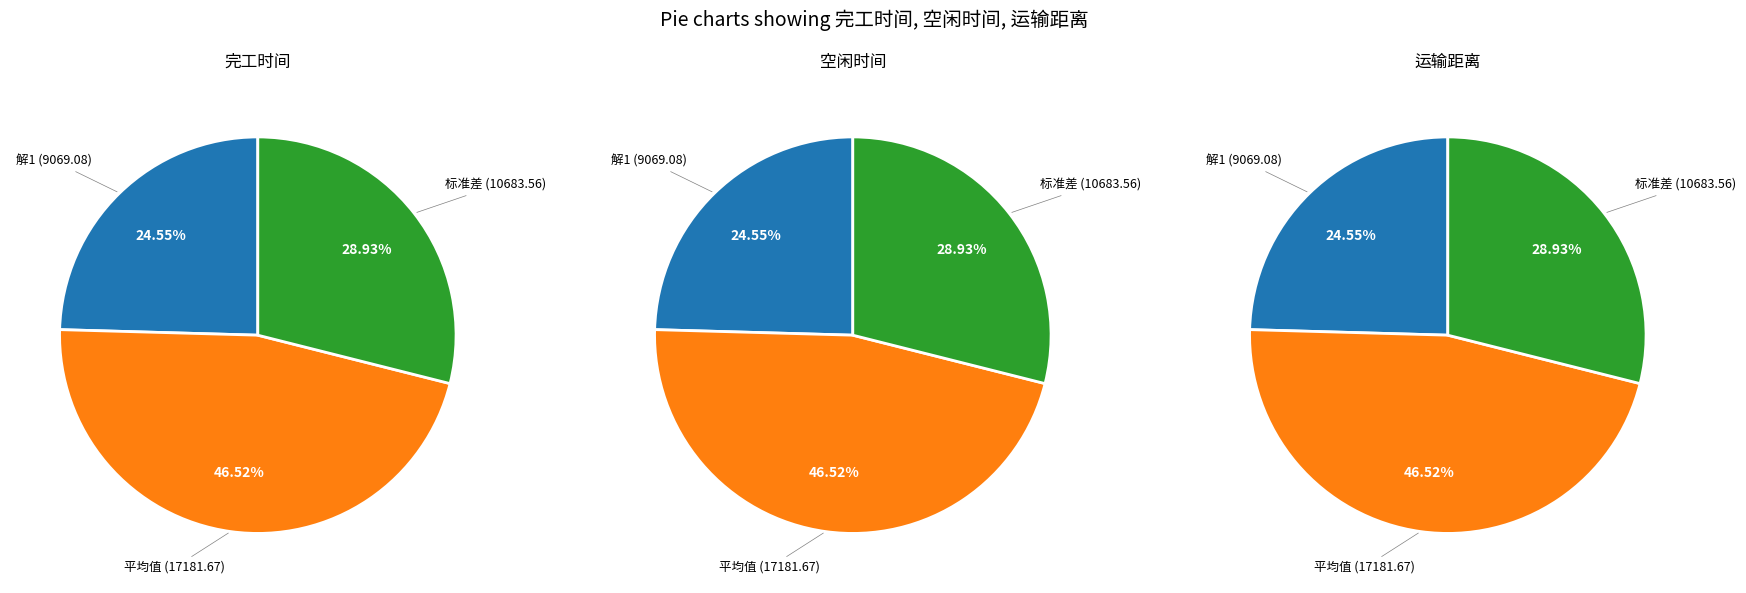

Rank the series by their maximum value, from lowest to highest.

完工时间, 空闲时间, 运输距离